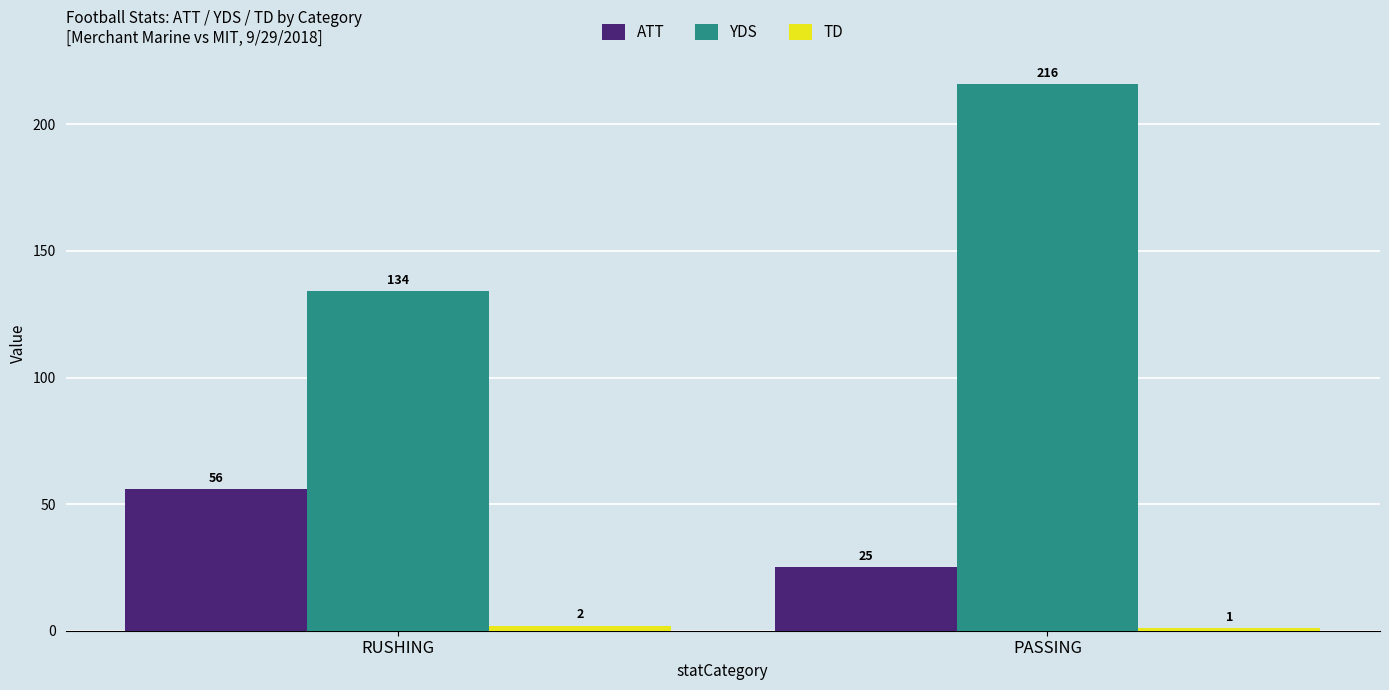

Between RUSHING and PASSING, which series saw the biggest shift?

YDS